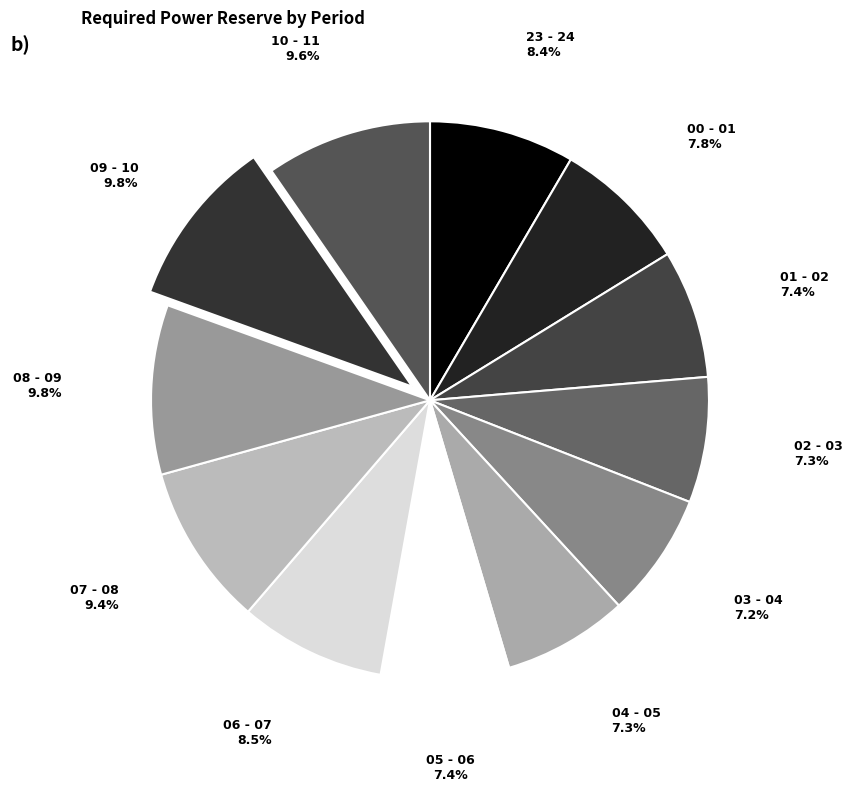

Which slice is the largest?

09 - 10